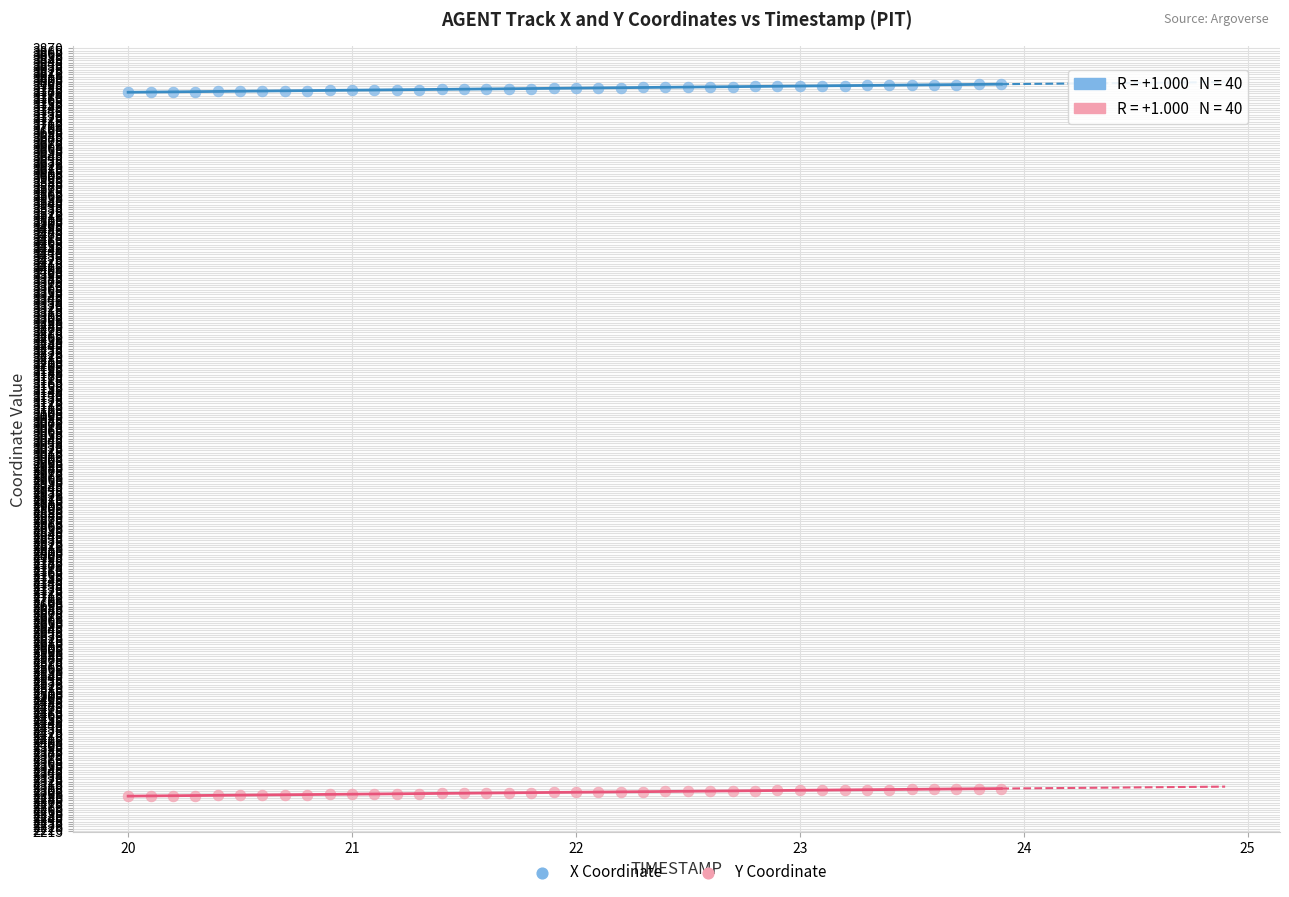

What are all the series names shown in the legend?

X Coordinate, Y Coordinate